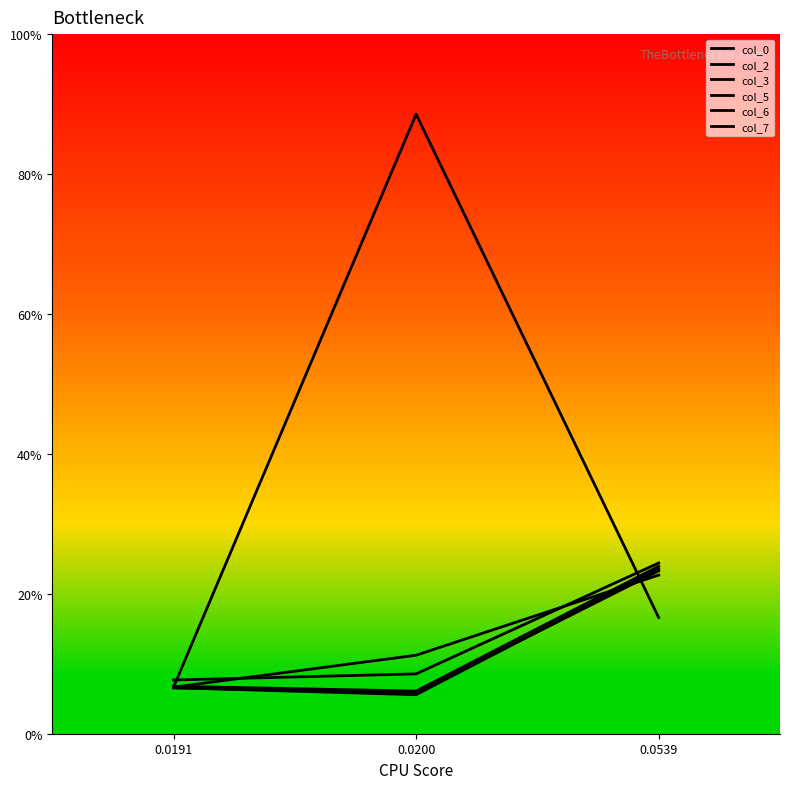

At how many categories does at least one series exceed 0?

3